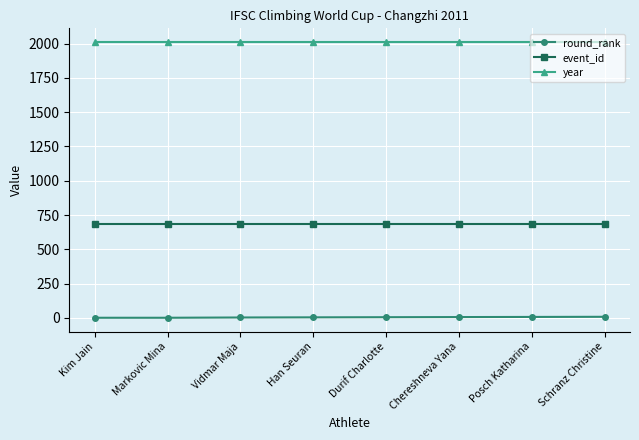

List the series in order of their peak value, highest first.

year, event_id, round_rank